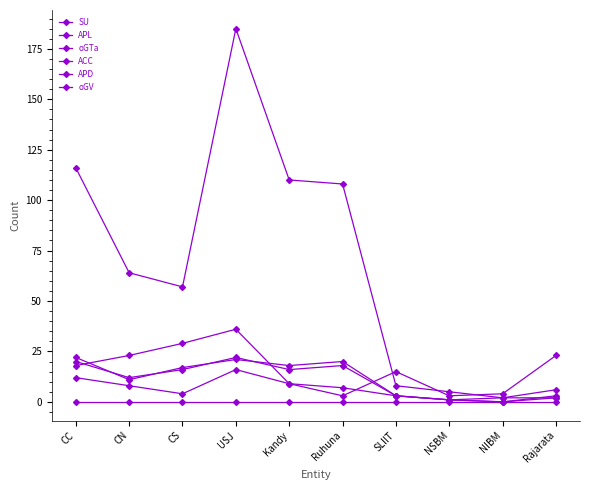

Count the number of data series in this chart.

6